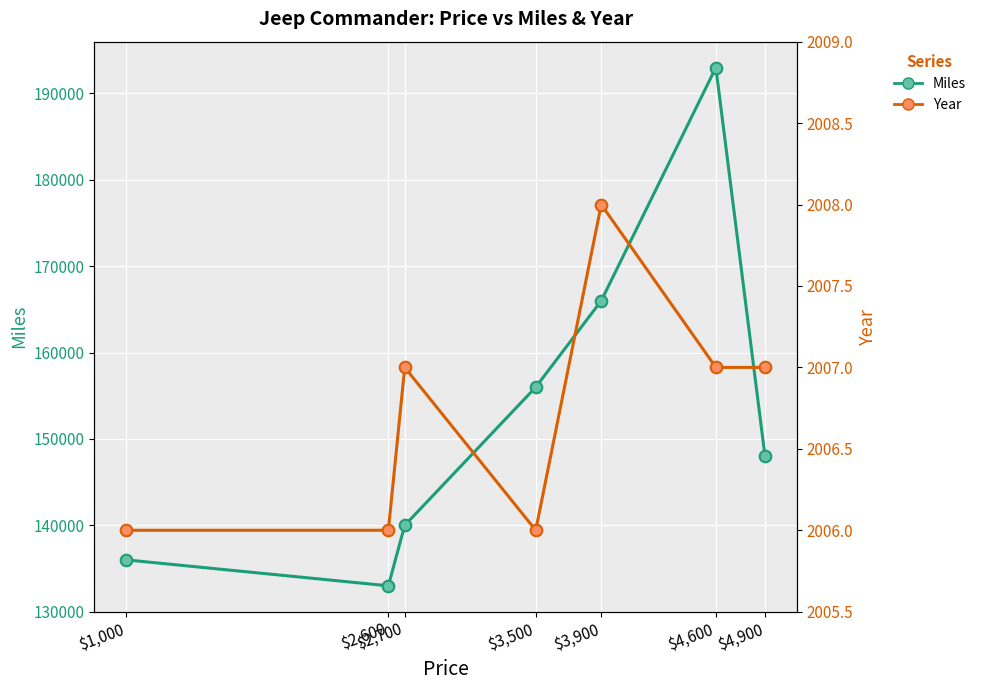

What are all the series names shown in the legend?

Miles, Year